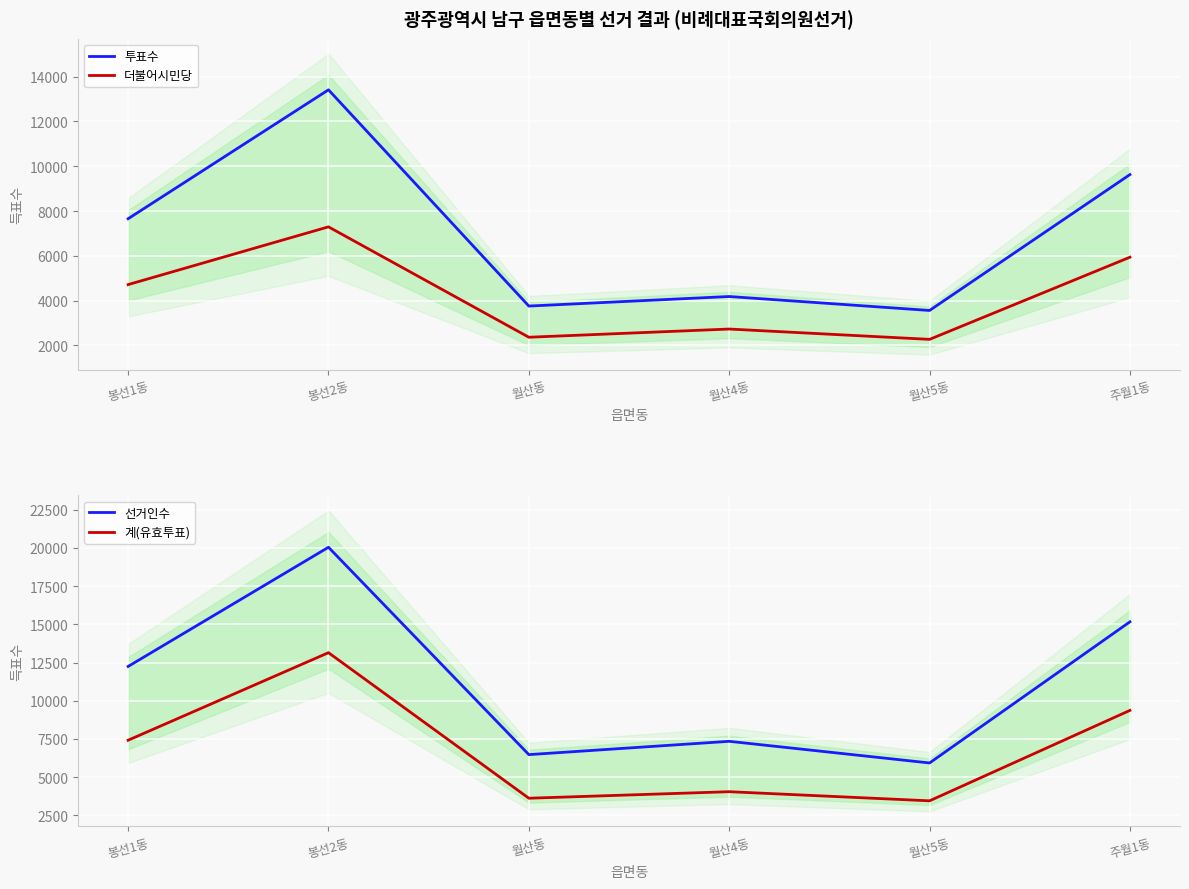

In 계(유효투표), how many points are lower than both neighbors (excluding endpoints)?

2